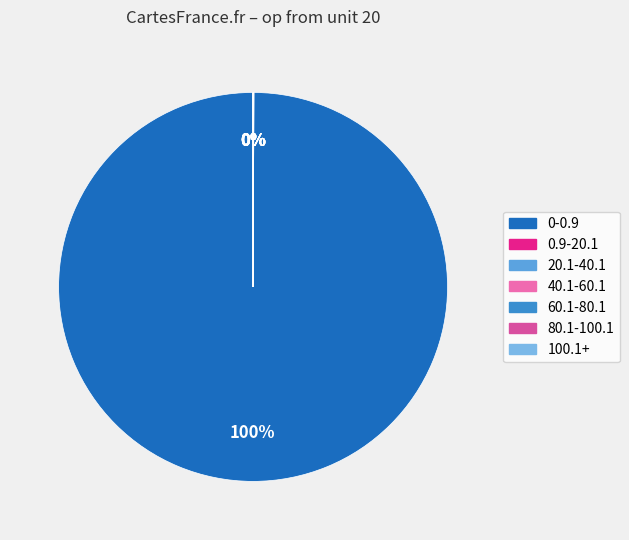

Which category has the biggest portion of the pie?

0-0.9